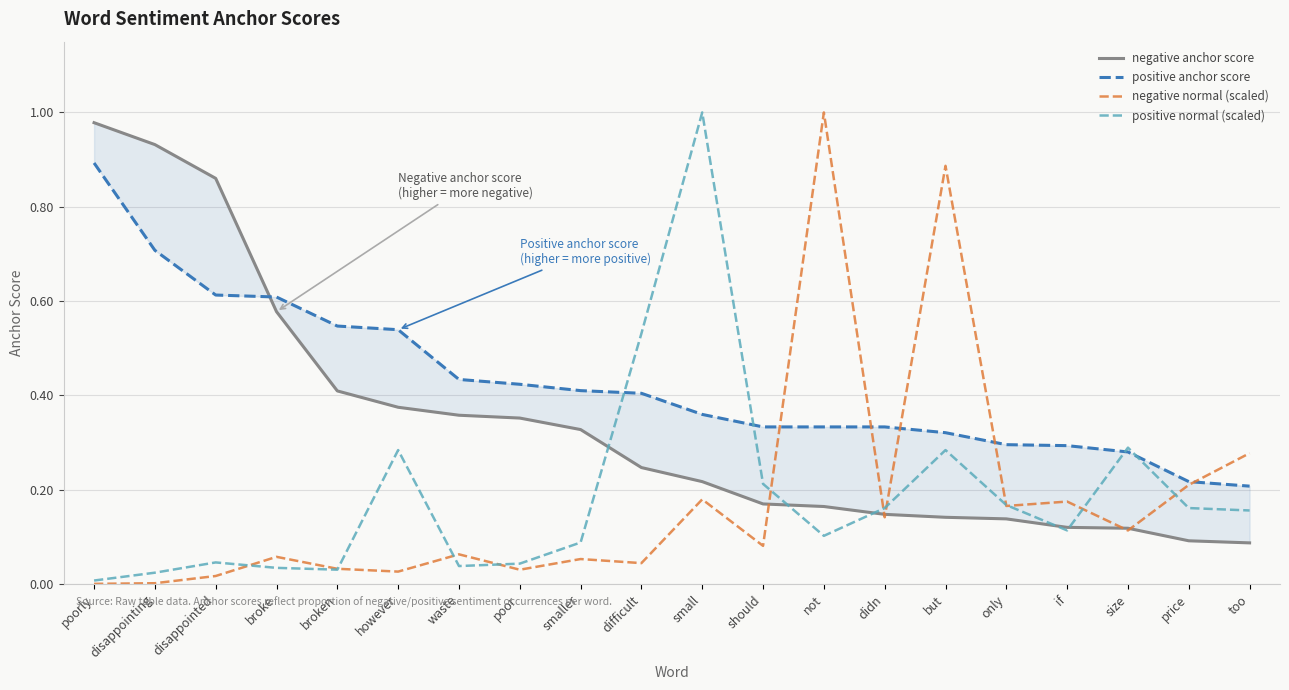

What is the total value across all series at poor?

0.9